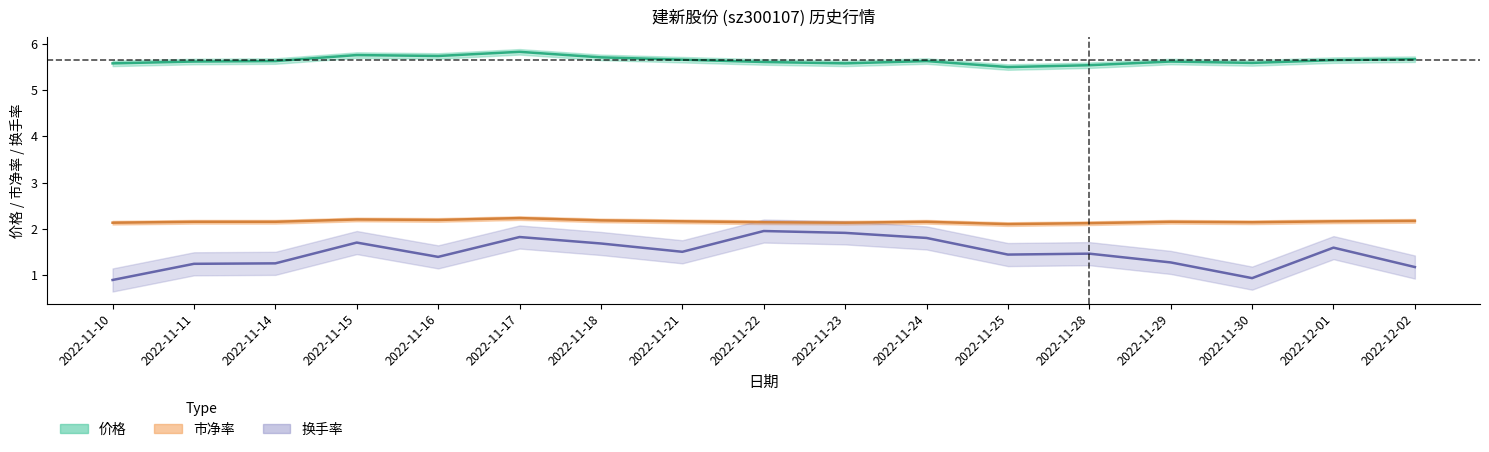

What is the spread (max minus min) of values at 2022-11-16?

4.4